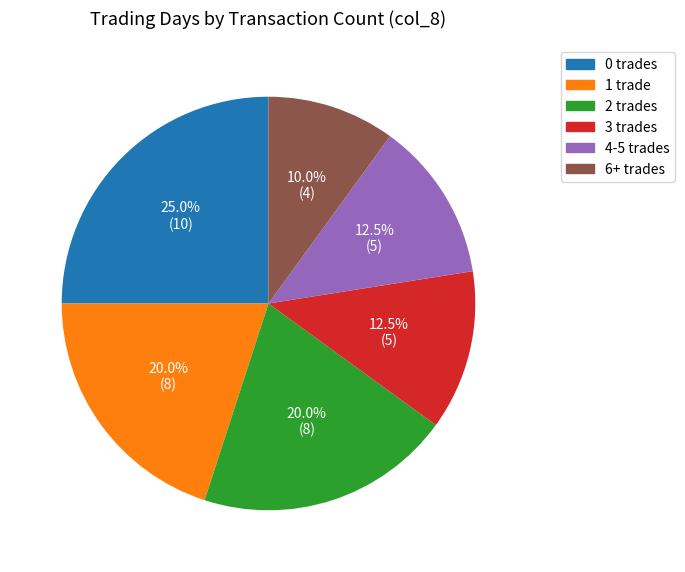

Does any single category account for the majority?

No